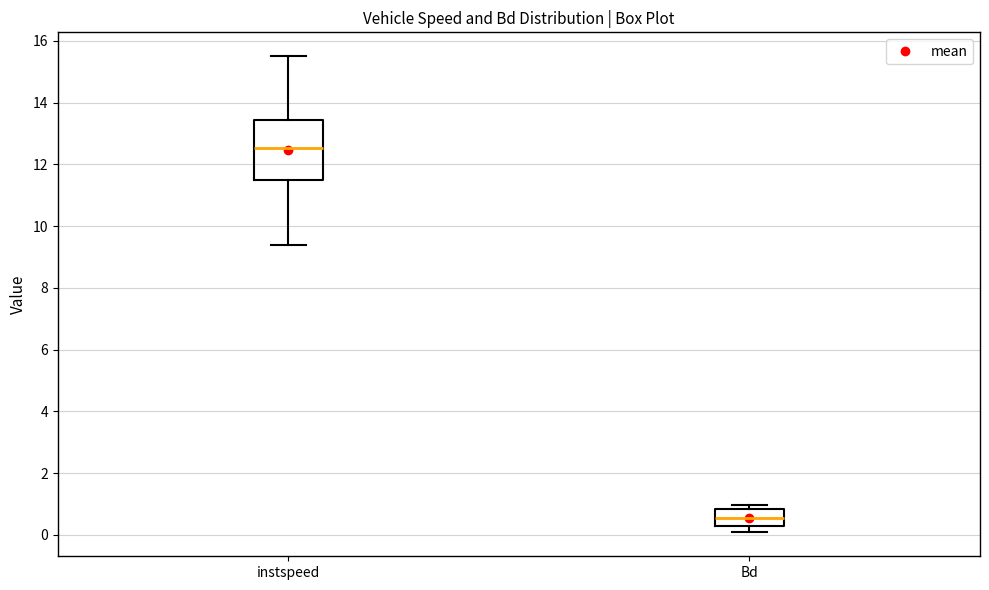

Where does the lower whisker of the box for instspeed end on the y-axis? The values are not printed on the chart, so give them approximately, as read against the axis.

9.4